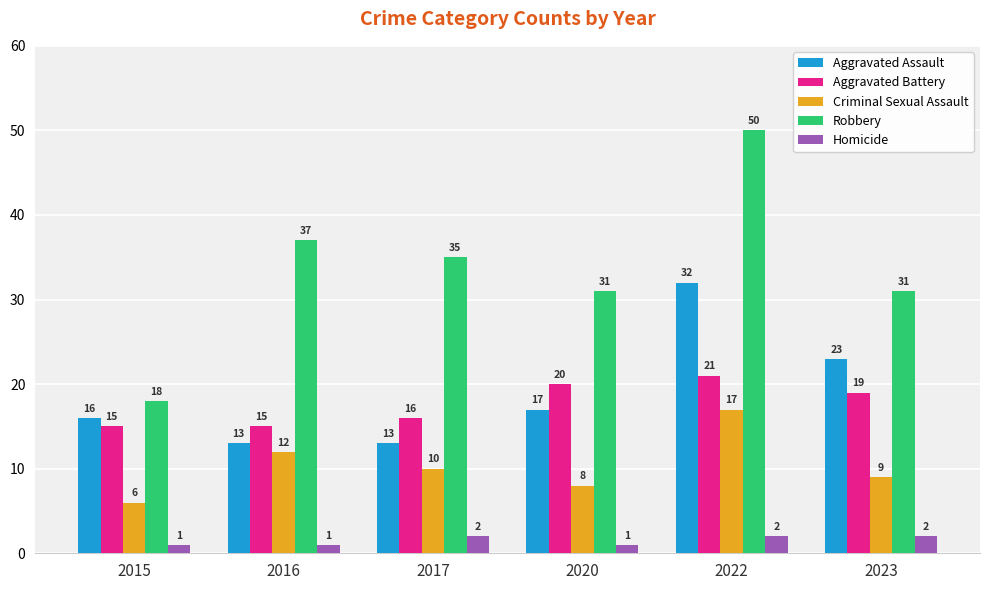

What is the difference between the highest and lowest values at 2020?

30